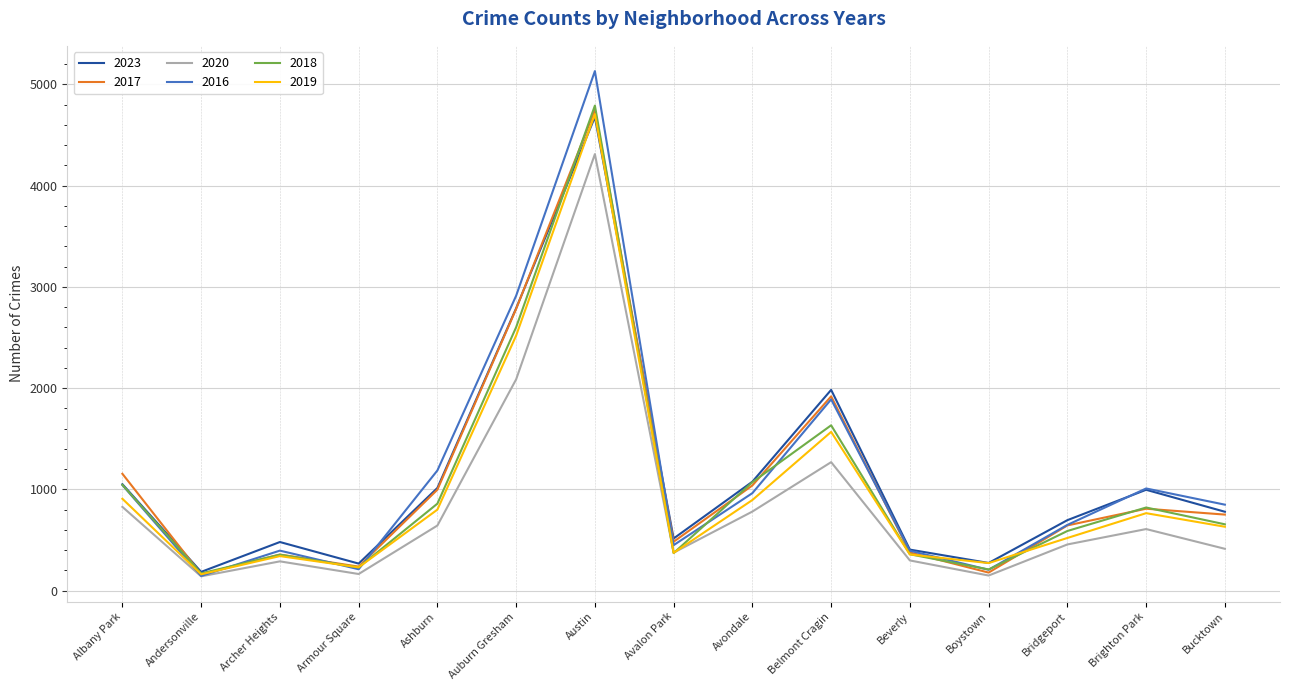

True or false: 2023 and 2020 intersect in this chart.

False